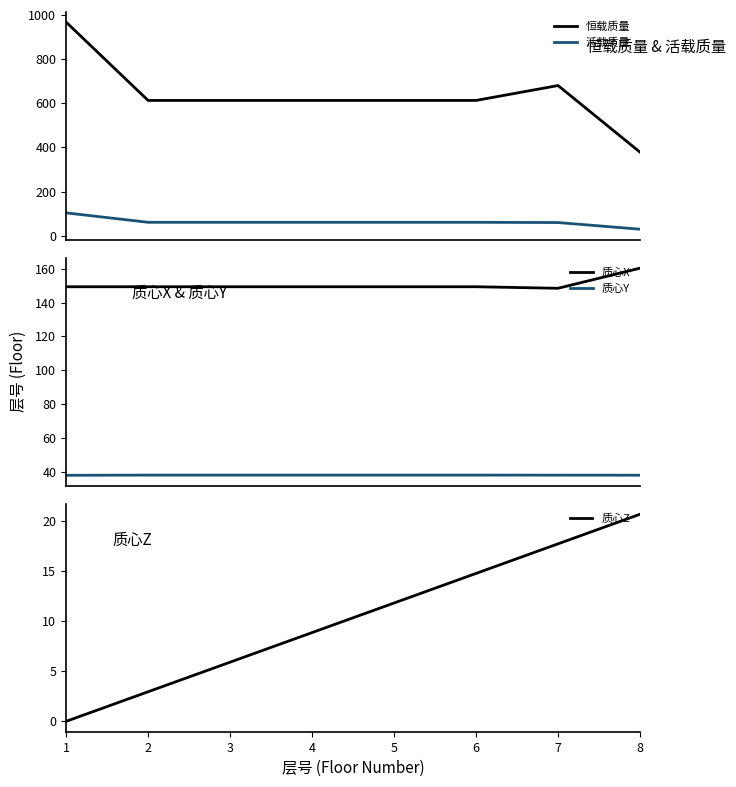

How many lines are shown in the chart?

5